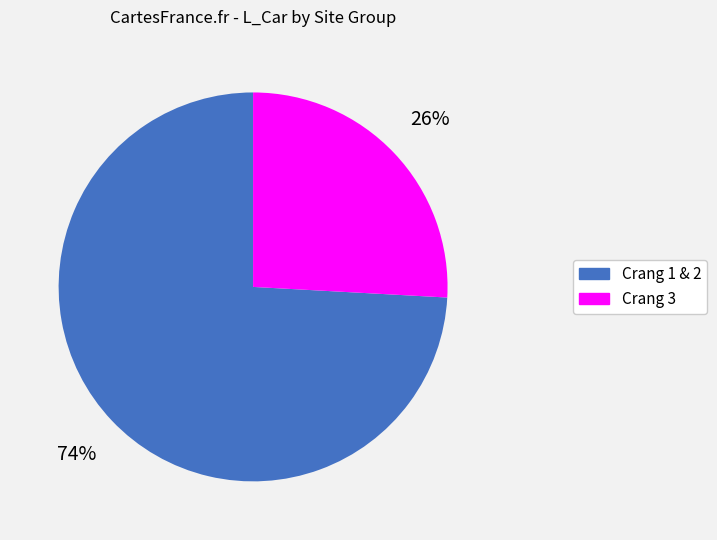

Is there a majority slice in this chart?

Yes